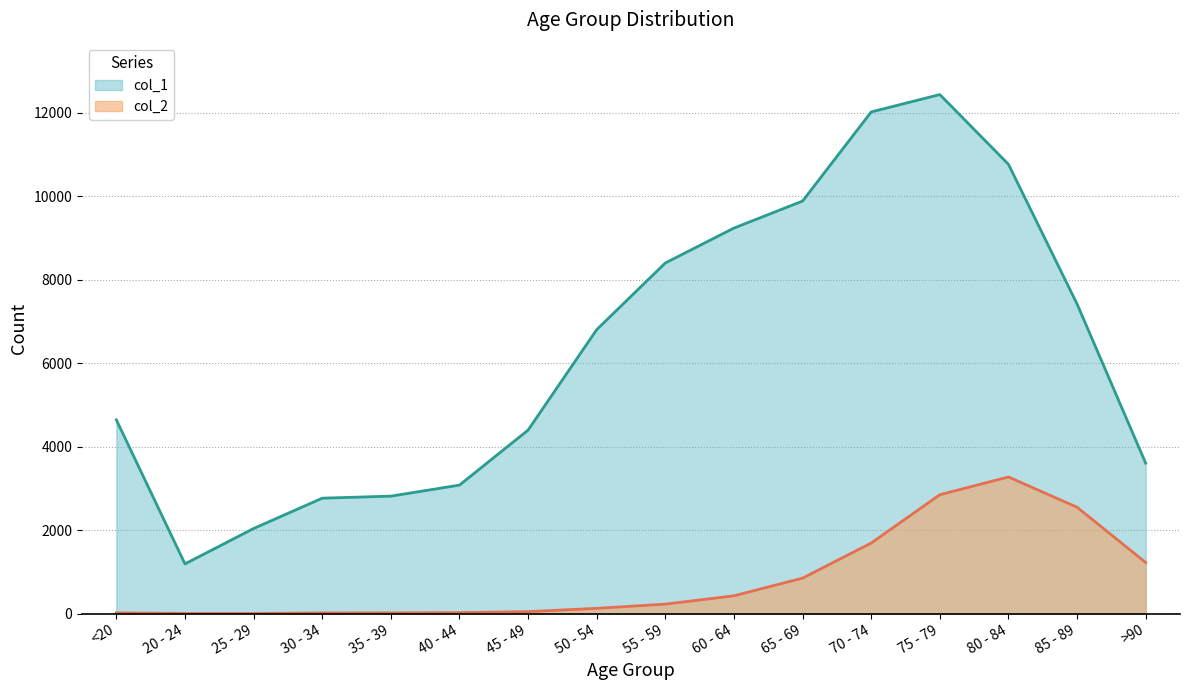

What is the difference between the second highest and second lowest values in the col_1 series?

9980